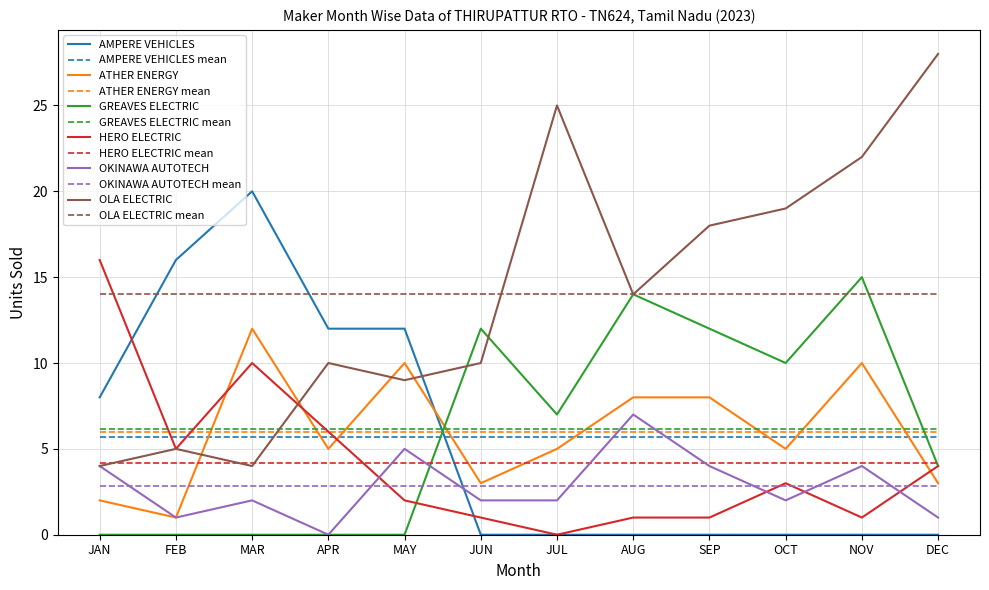

Which label corresponds to the largest value in the chart?

DEC